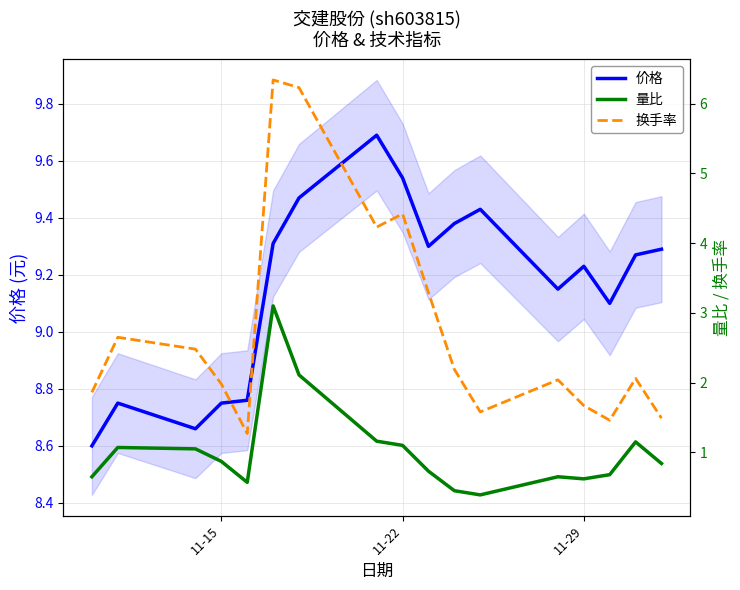

Which series has the largest total across all categories?

价格